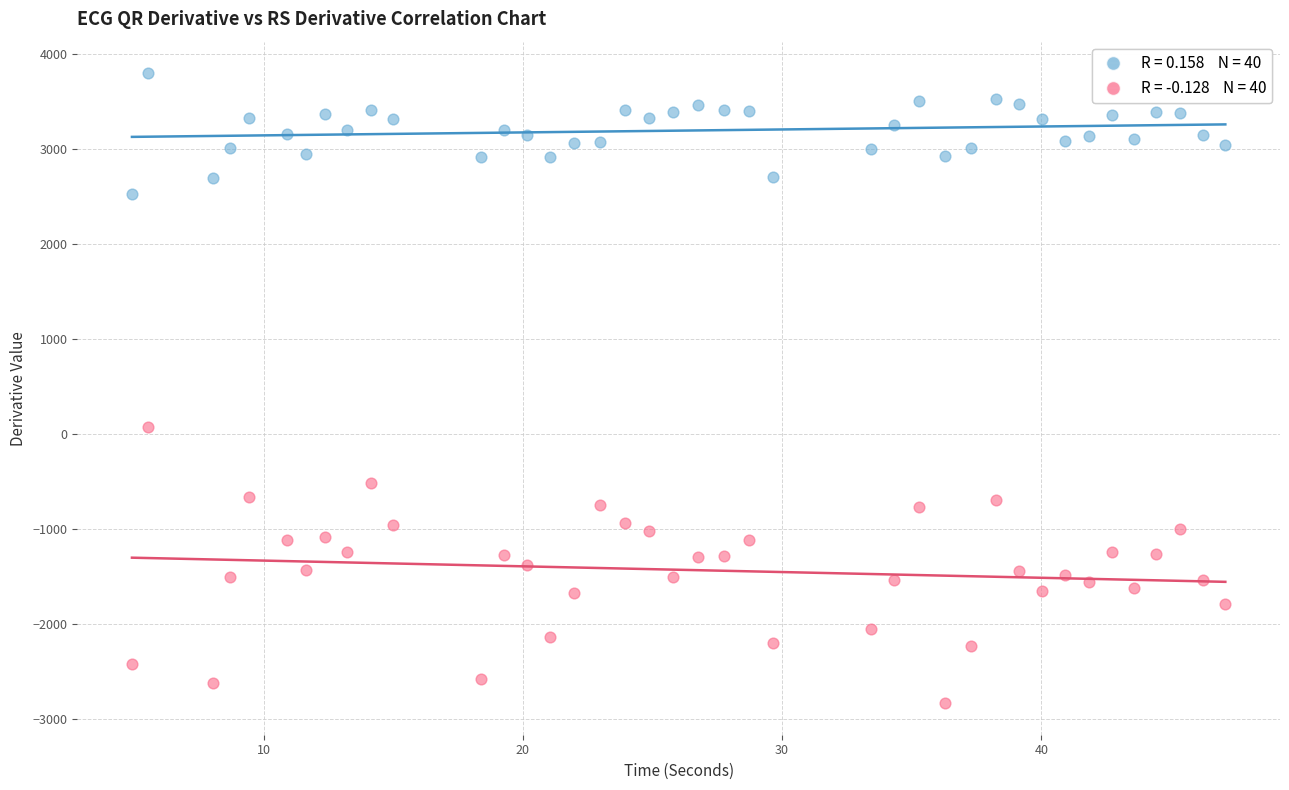

Across all data points, what is the range of X values (max minus min)?

42.2